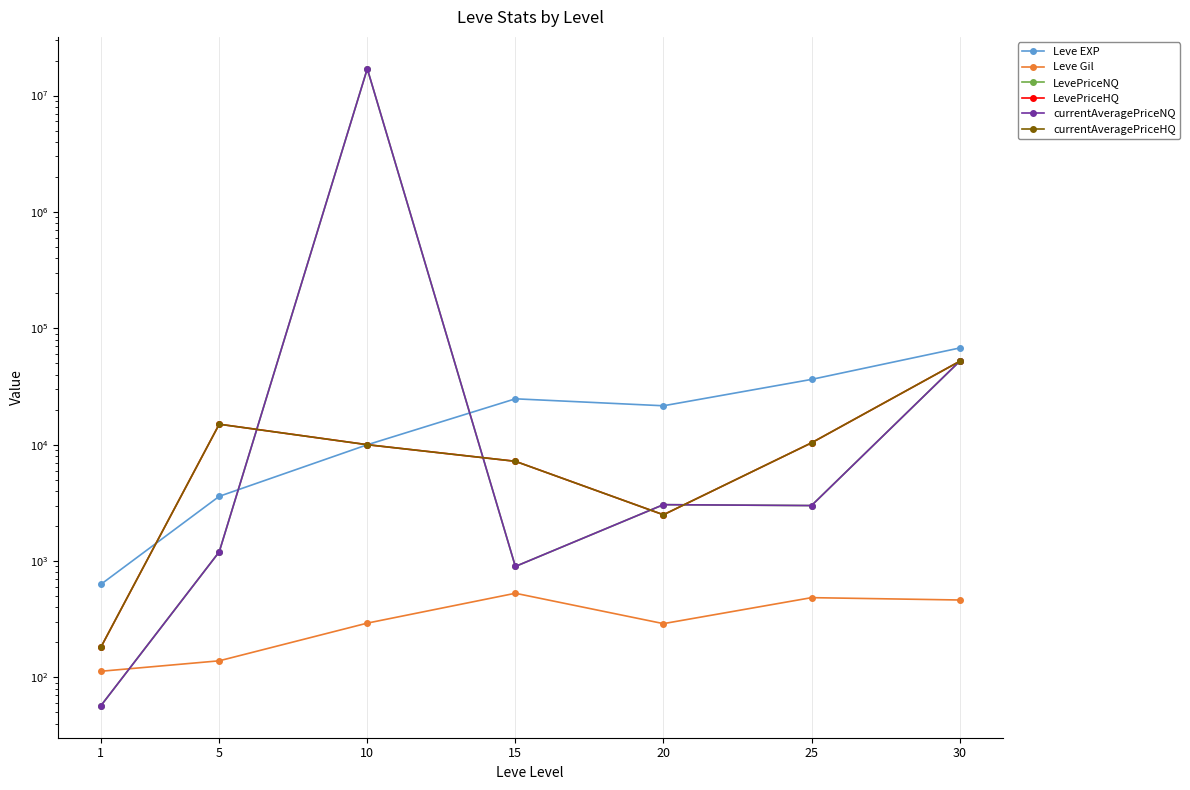

What is the value of the Leve EXP point at the 5th from the left?

21600